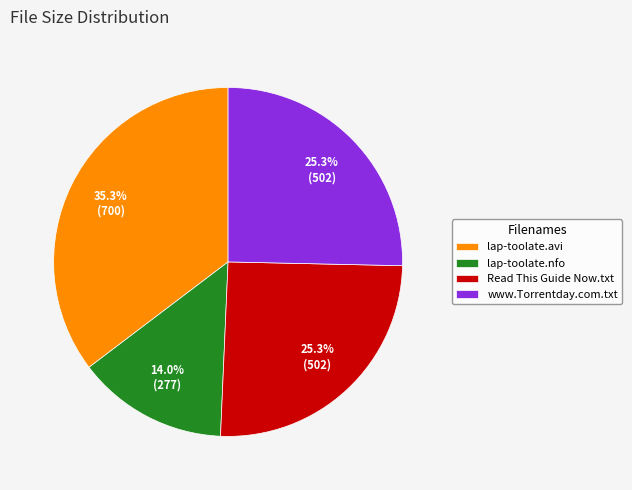

Which category has the smallest portion of the pie?

lap-toolate.nfo